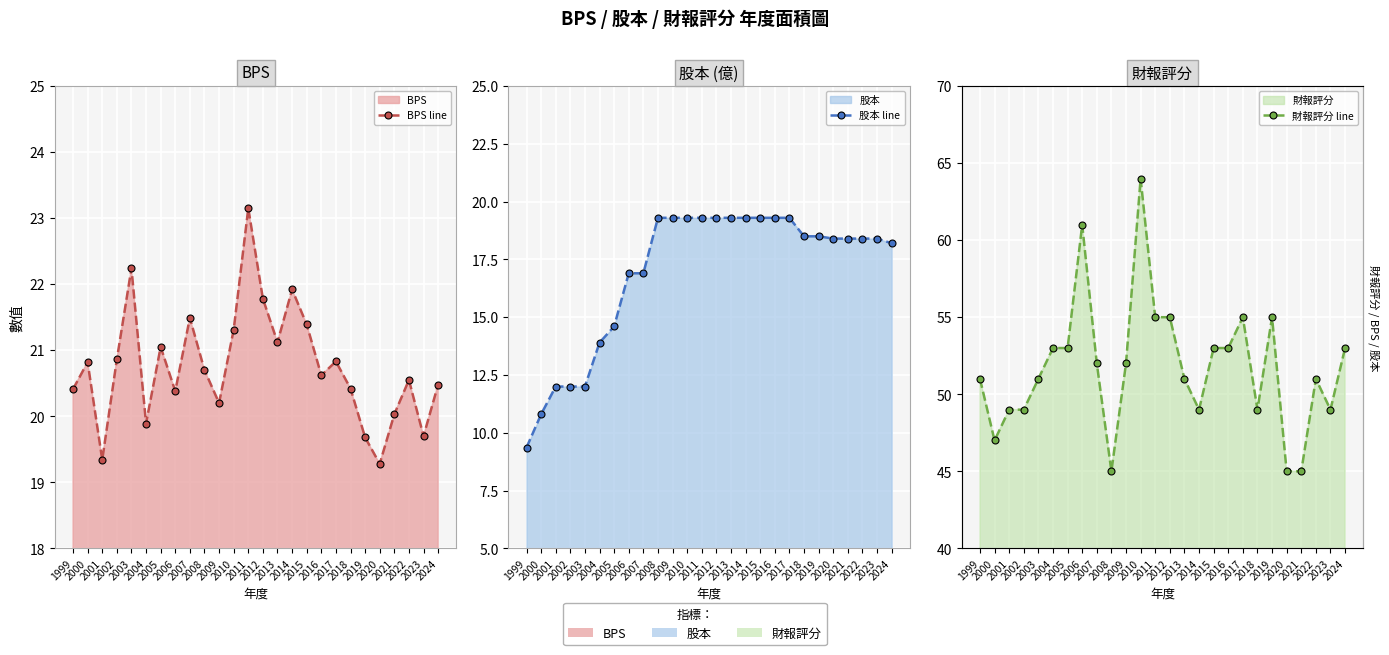

True or false: 財報評分 line and BPS line cross at least once.

False